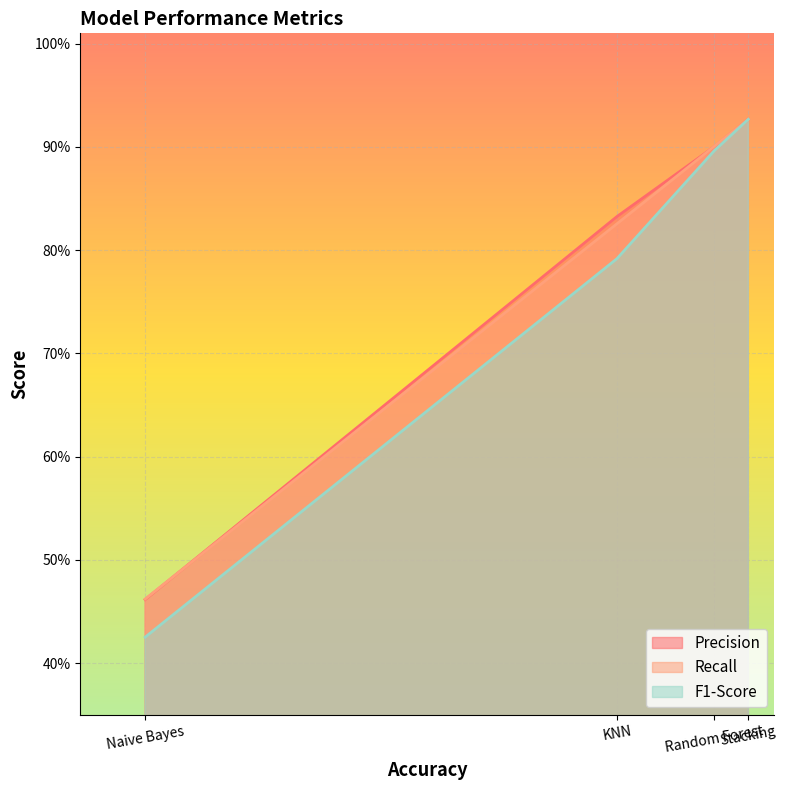

True or false: Precision and F1-Score cross at least once.

False